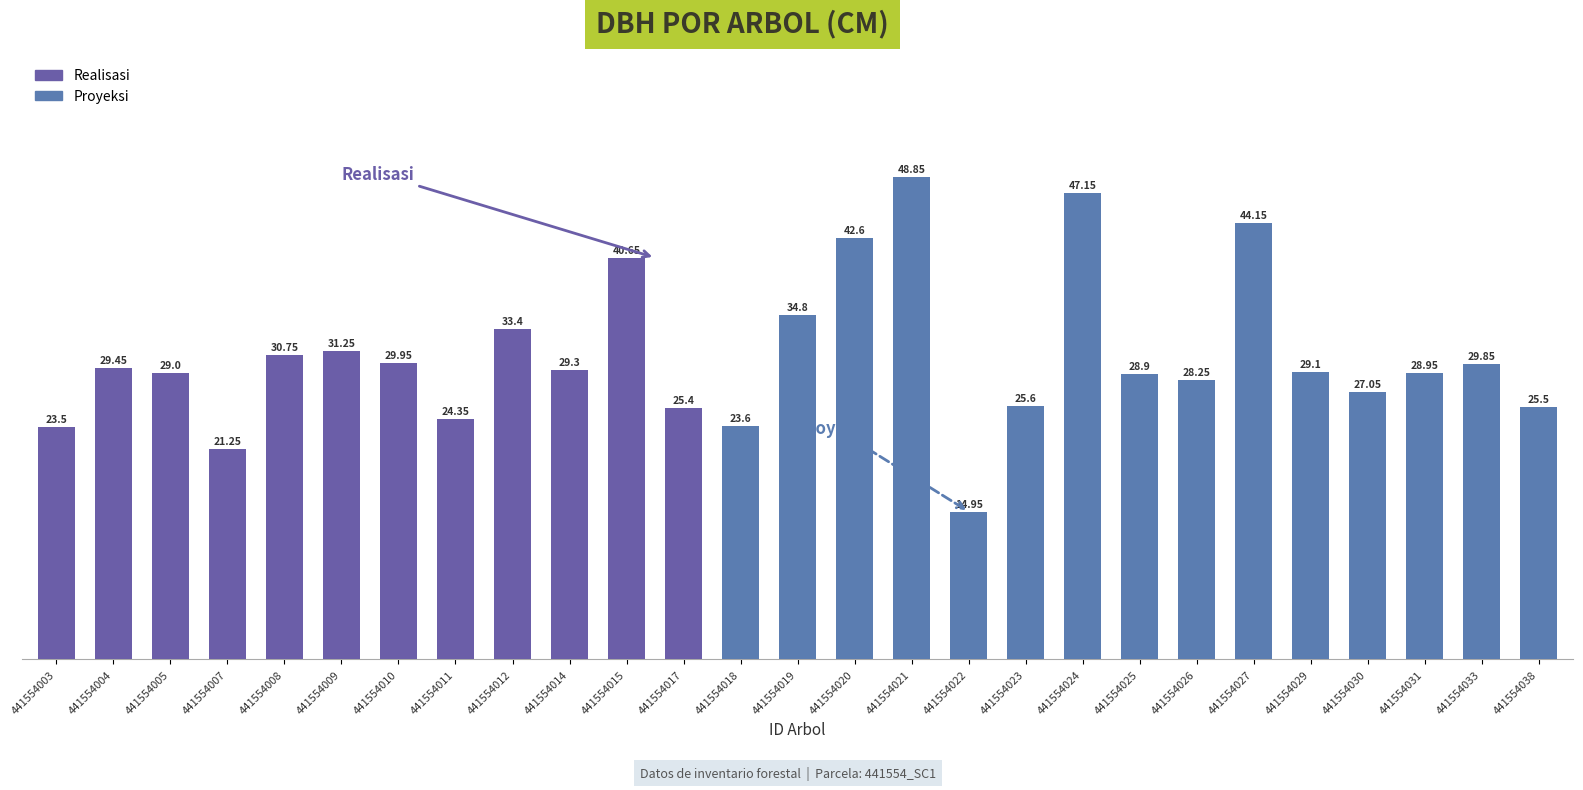

True or false: the data shows 14.9 at 441554022.

True